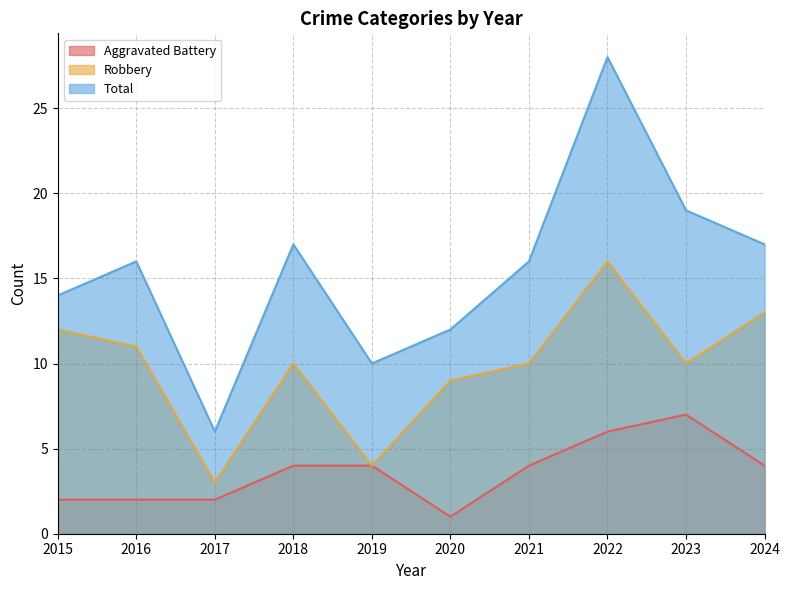

Where is the first local maximum for Total?

2016